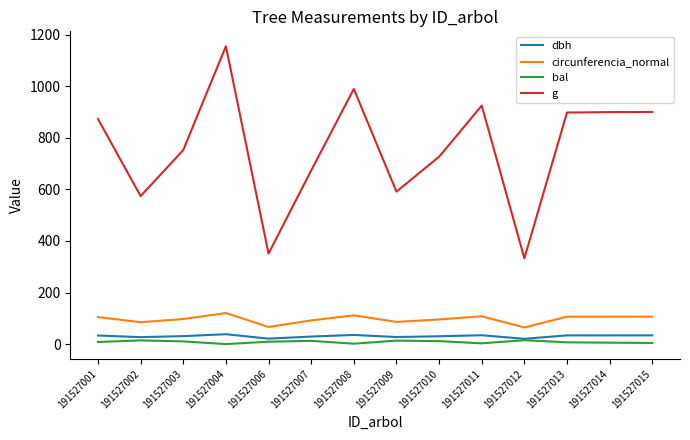

True or false: g has more than 0 interior local peaks.

True